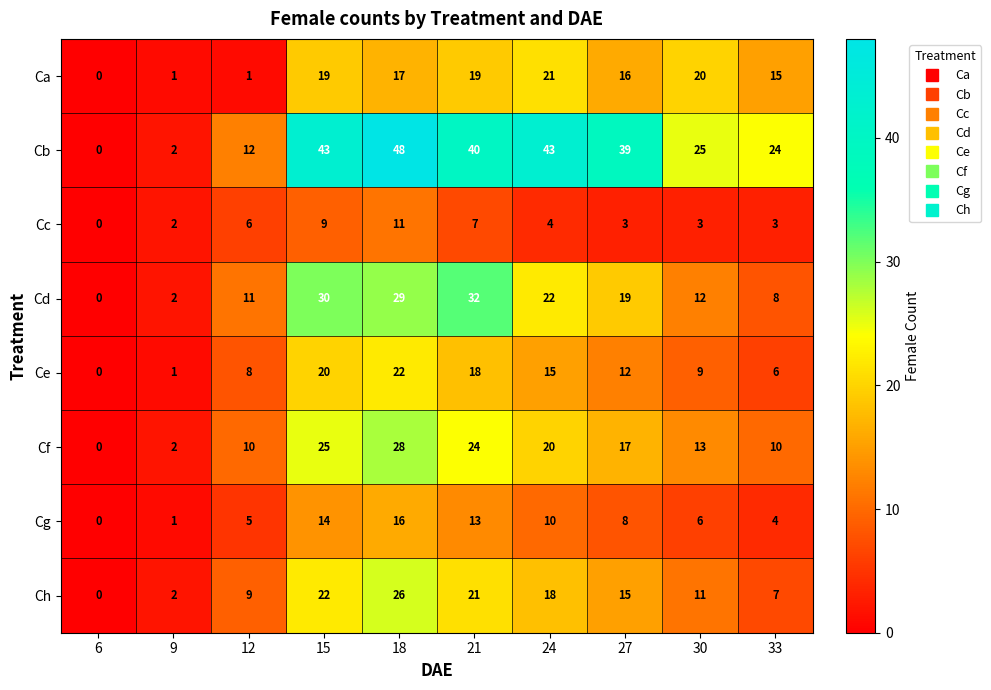

Which series has the widest spread of values?

Cb